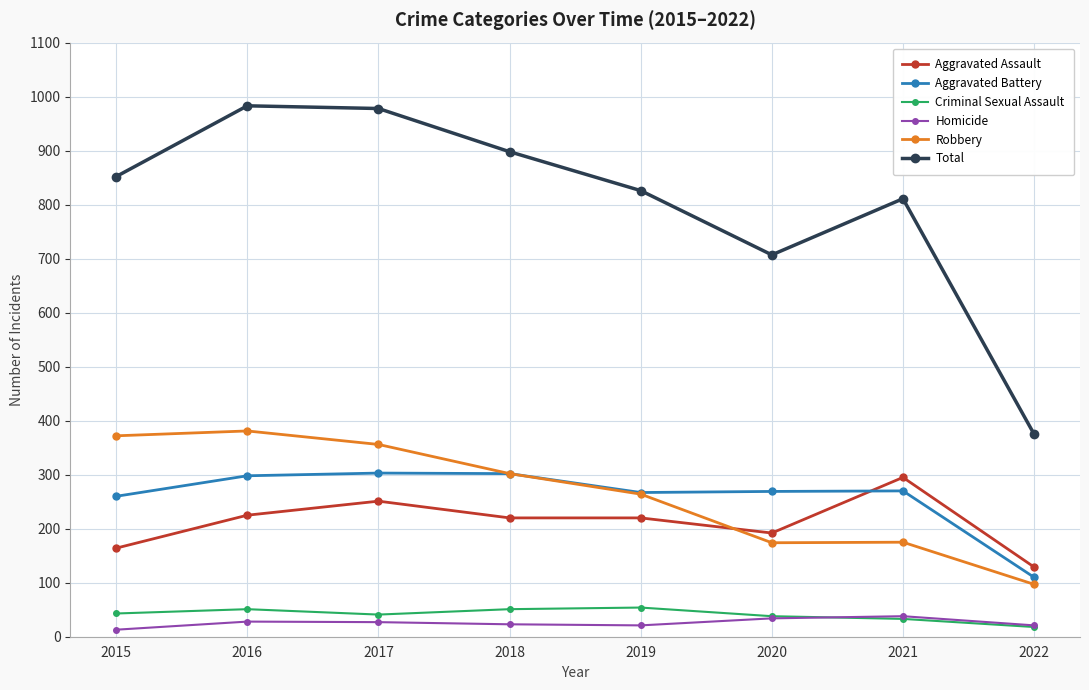

What is the value of the Robbery point at the 6th from the left?

174